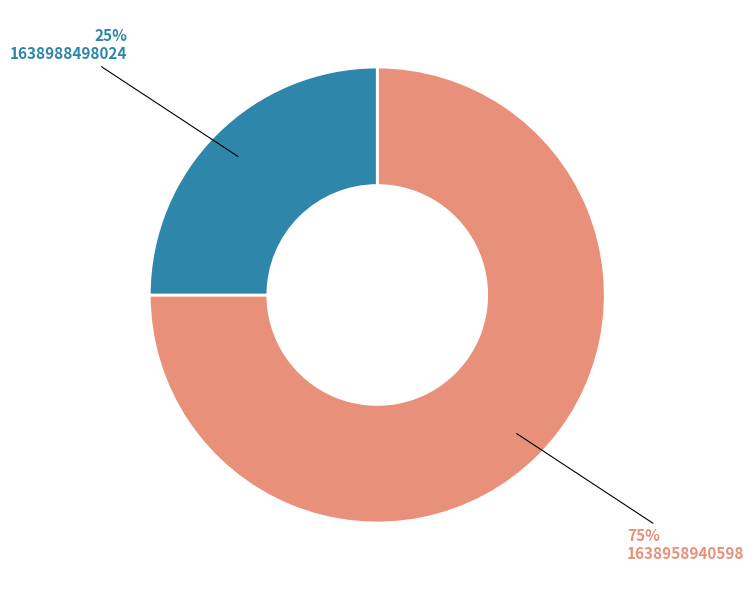

How many slices are in this pie chart?

2